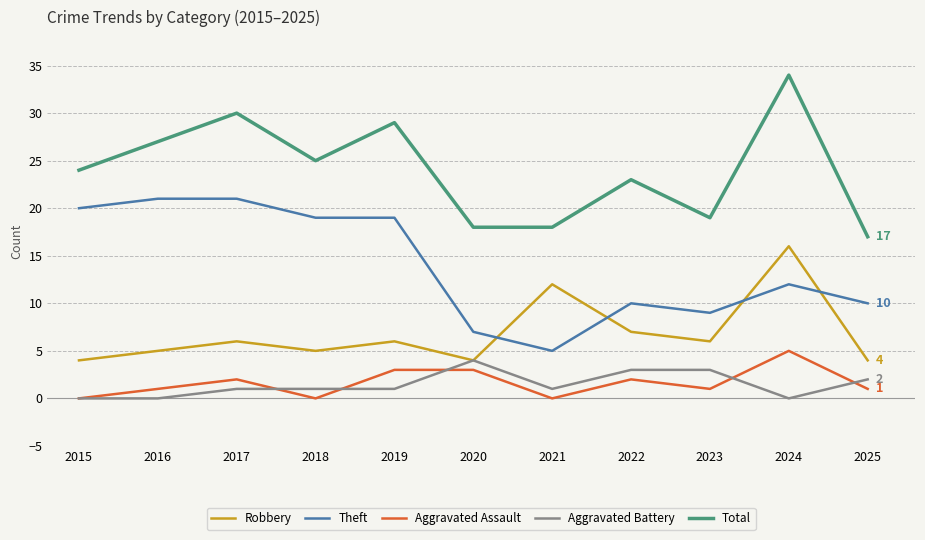

What are all the series names shown in the legend?

Robbery, Theft, Aggravated Assault, Aggravated Battery, Total